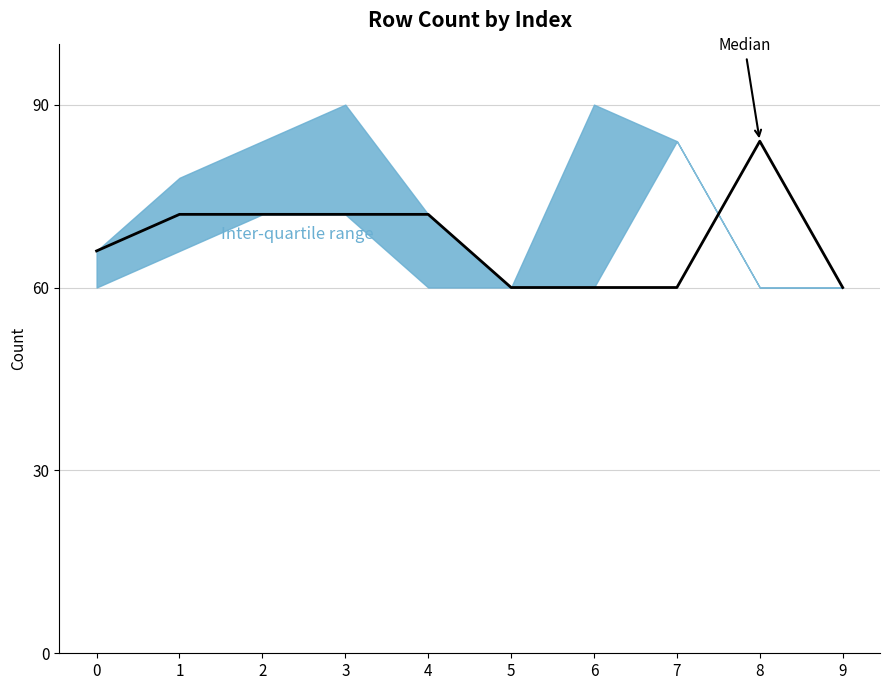

What is the smallest value displayed?

60